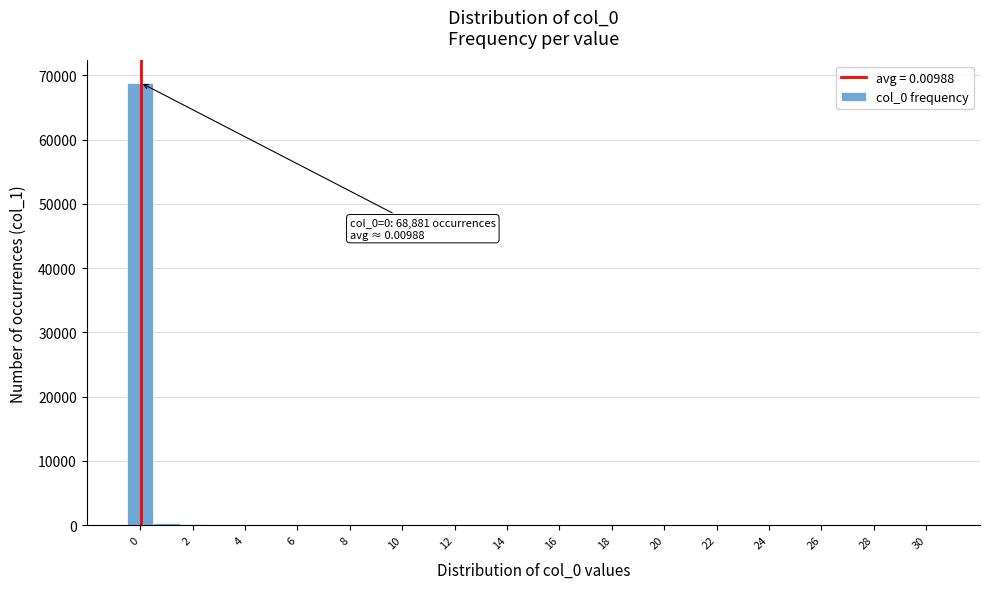

Over which range of the x-axis is the bar tallest?

-0.5 to 0.5